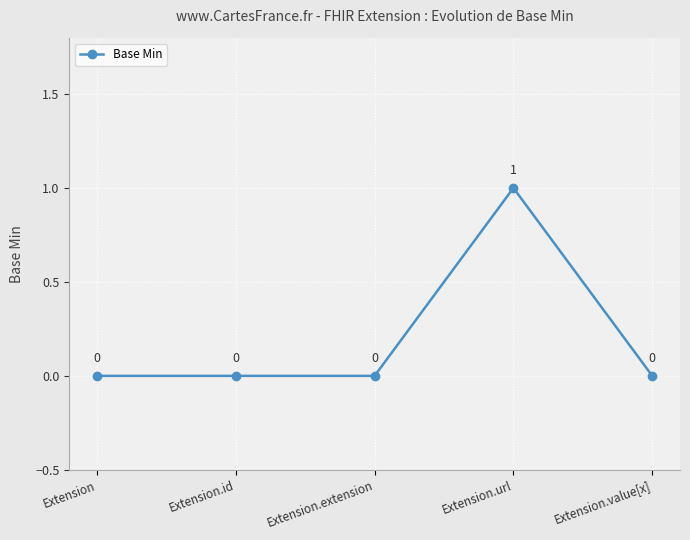

Which label corresponds to the largest value in the chart?

Extension.url